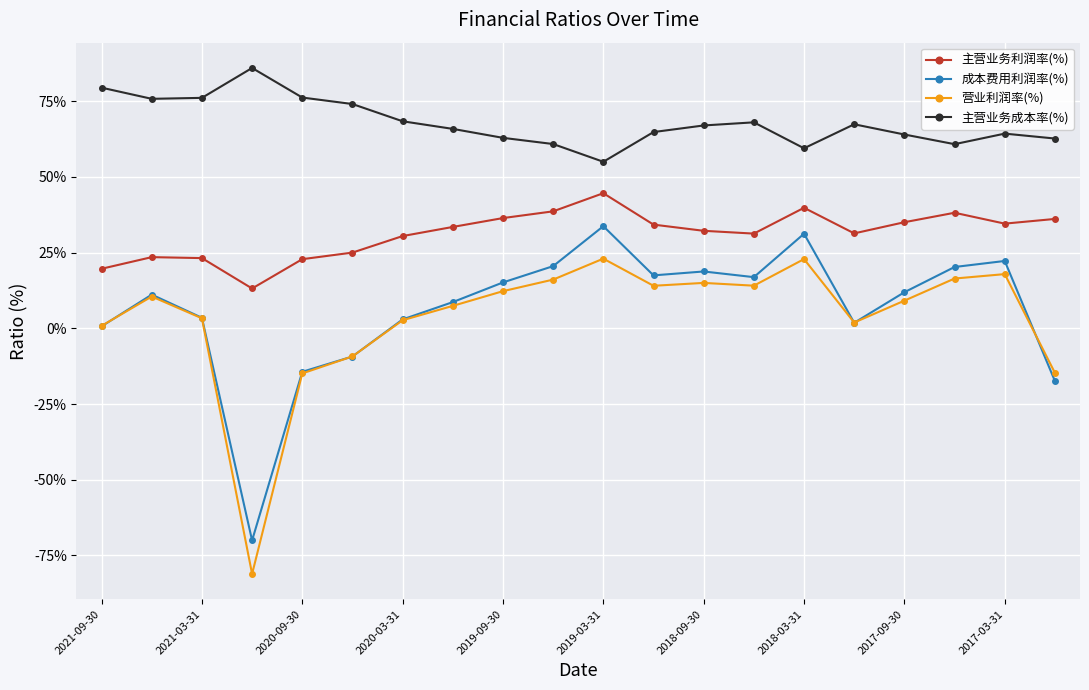

Is this an area chart (filled region under the line)?

No